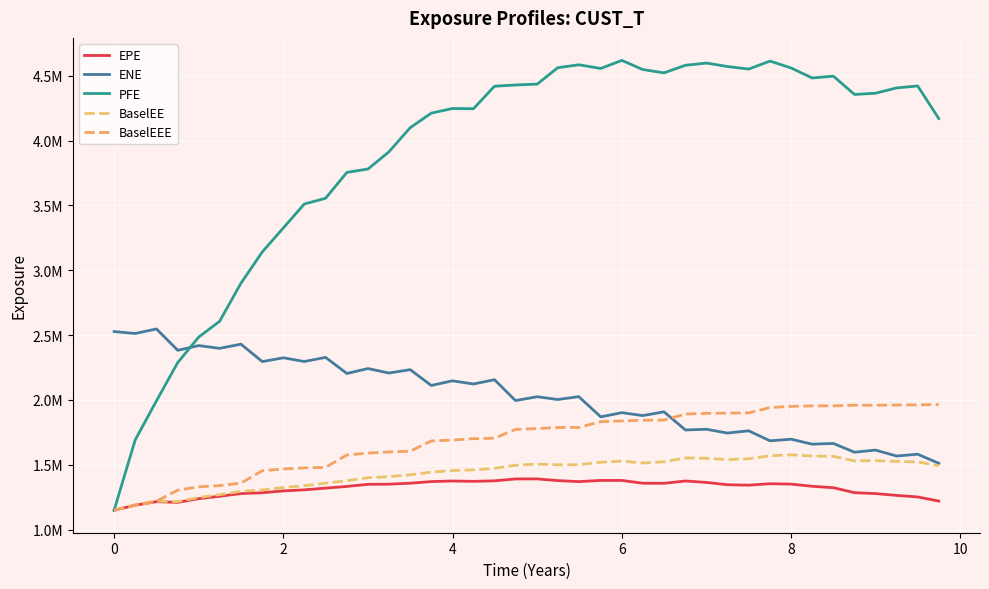

What is the sum of all BaselEE values?

57488308.8